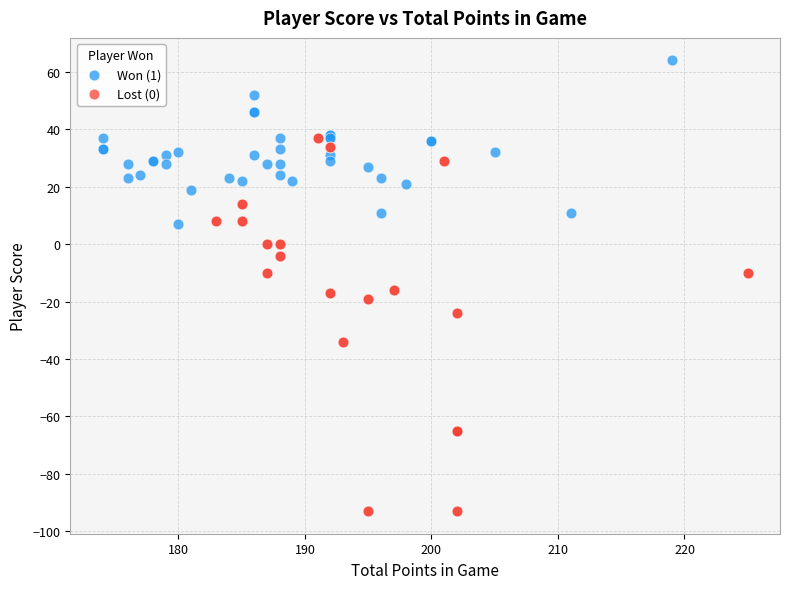

Which series has the largest Y range (max minus min)?

Lost (0)